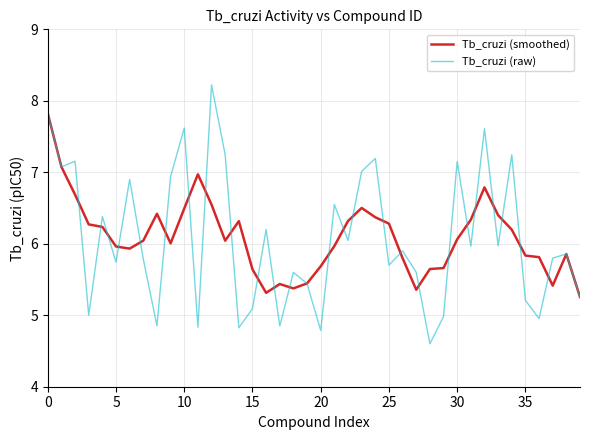

Rank the series by their maximum value, from lowest to highest.

Tb_cruzi (smoothed), Tb_cruzi (raw)